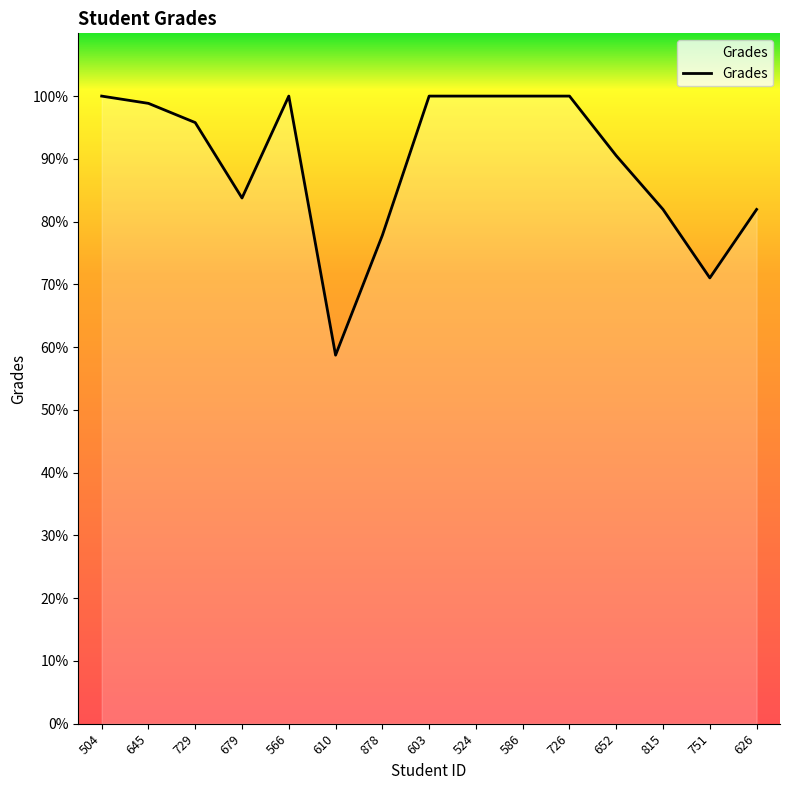

Reading left to right, extract all data points from this chart.

504=100.0	645=98.8	729=95.8	679=83.8	566=100.0	610=58.7	878=77.8	603=100.0	524=100.0	586=100.0	726=100.0	652=90.5	815=81.9	751=71.0	626=81.9